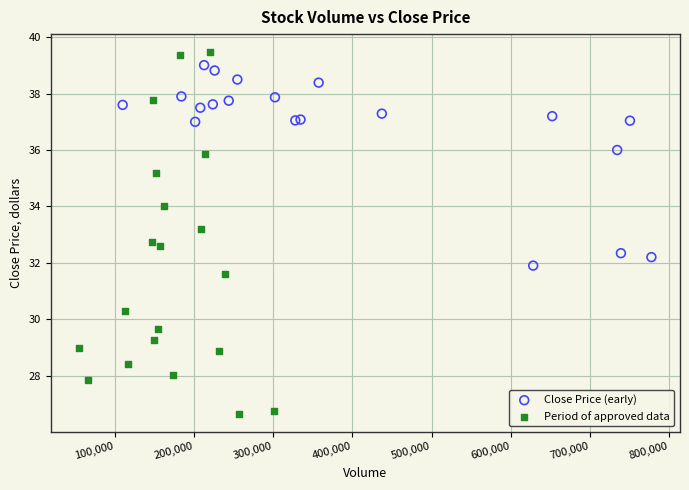

Which series reaches the minimum Y coordinate?

Period of approved data